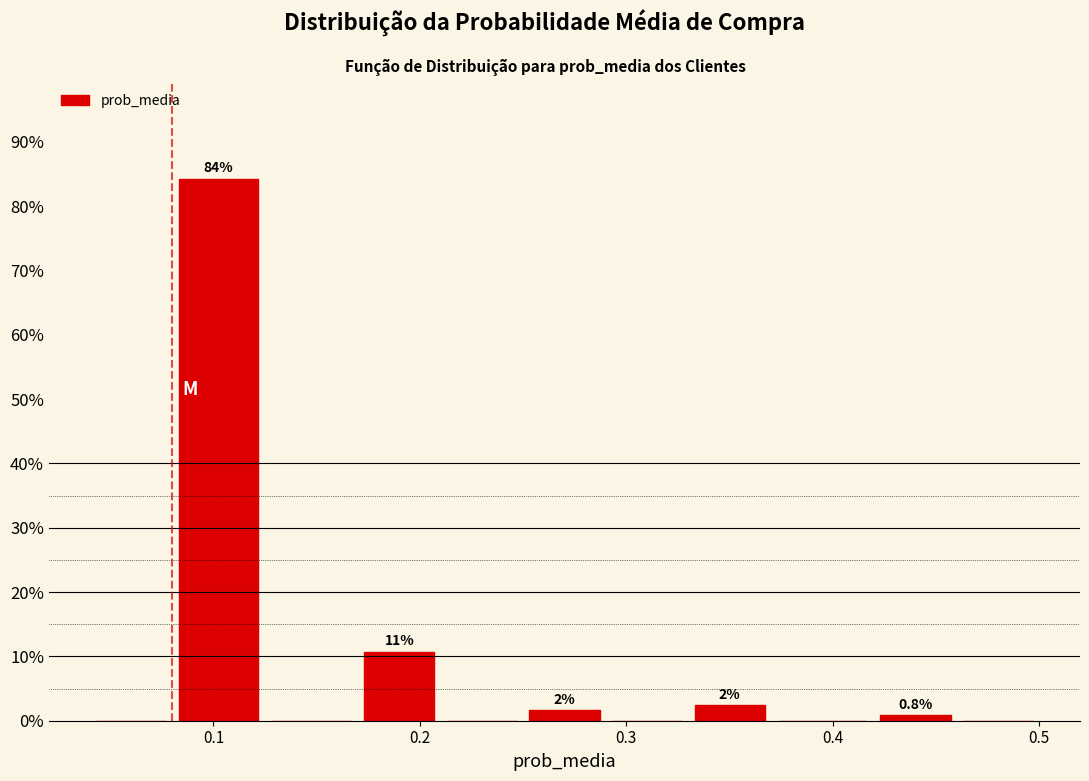

Which range on the x-axis has the tallest bar?

0.080 to 0.125